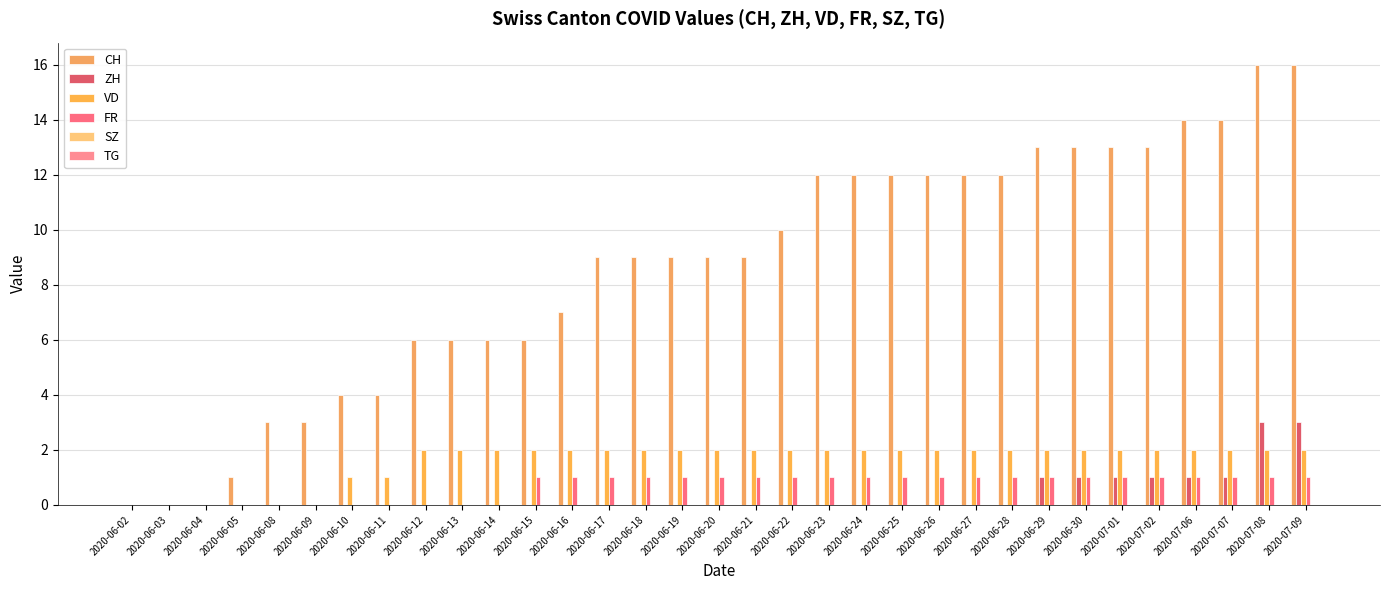

Reading right to left, transcribe all the data shown in this chart.

CH: 2020-07-09=16	2020-07-08=16	2020-07-07=14	2020-07-06=14	2020-07-02=13	2020-07-01=13	2020-06-30=13	2020-06-29=13	2020-06-28=12	2020-06-27=12	2020-06-26=12	2020-06-25=12	2020-06-24=12	2020-06-23=12	2020-06-22=10	2020-06-21=9	2020-06-20=9	2020-06-19=9	2020-06-18=9	2020-06-17=9	2020-06-16=7	2020-06-15=6	2020-06-14=6	2020-06-13=6	2020-06-12=6	2020-06-11=4	2020-06-10=4	2020-06-09=3	2020-06-08=3	2020-06-05=1	2020-06-04=0	2020-06-03=0	2020-06-02=0
ZH: 2020-07-09=3	2020-07-08=3	2020-07-07=1	2020-07-06=1	2020-07-02=1	2020-07-01=1	2020-06-30=1	2020-06-29=1	2020-06-28=0	2020-06-27=0	2020-06-26=0	2020-06-25=0	2020-06-24=0	2020-06-23=0	2020-06-22=0	2020-06-21=0	2020-06-20=0	2020-06-19=0	2020-06-18=0	2020-06-17=0	2020-06-16=0	2020-06-15=0	2020-06-14=0	2020-06-13=0	2020-06-12=0	2020-06-11=0	2020-06-10=0	2020-06-09=0	2020-06-08=0	2020-06-05=0	2020-06-04=0	2020-06-03=0	2020-06-02=0
VD: 2020-07-09=2	2020-07-08=2	2020-07-07=2	2020-07-06=2	2020-07-02=2	2020-07-01=2	2020-06-30=2	2020-06-29=2	2020-06-28=2	2020-06-27=2	2020-06-26=2	2020-06-25=2	2020-06-24=2	2020-06-23=2	2020-06-22=2	2020-06-21=2	2020-06-20=2	2020-06-19=2	2020-06-18=2	2020-06-17=2	2020-06-16=2	2020-06-15=2	2020-06-14=2	2020-06-13=2	2020-06-12=2	2020-06-11=1	2020-06-10=1	2020-06-09=0	2020-06-08=0	2020-06-05=0	2020-06-04=0	2020-06-03=0	2020-06-02=0
FR: 2020-07-09=1	2020-07-08=1	2020-07-07=1	2020-07-06=1	2020-07-02=1	2020-07-01=1	2020-06-30=1	2020-06-29=1	2020-06-28=1	2020-06-27=1	2020-06-26=1	2020-06-25=1	2020-06-24=1	2020-06-23=1	2020-06-22=1	2020-06-21=1	2020-06-20=1	2020-06-19=1	2020-06-18=1	2020-06-17=1	2020-06-16=1	2020-06-15=1	2020-06-14=0	2020-06-13=0	2020-06-12=0	2020-06-11=0	2020-06-10=0	2020-06-09=0	2020-06-08=0	2020-06-05=0	2020-06-04=0	2020-06-03=0	2020-06-02=0
SZ: 2020-07-09=0	2020-07-08=0	2020-07-07=0	2020-07-06=0	2020-07-02=0	2020-07-01=0	2020-06-30=0	2020-06-29=0	2020-06-28=0	2020-06-27=0	2020-06-26=0	2020-06-25=0	2020-06-24=0	2020-06-23=0	2020-06-22=0	2020-06-21=0	2020-06-20=0	2020-06-19=0	2020-06-18=0	2020-06-17=0	2020-06-16=0	2020-06-15=0	2020-06-14=0	2020-06-13=0	2020-06-12=0	2020-06-11=0	2020-06-10=0	2020-06-09=0	2020-06-08=0	2020-06-05=0	2020-06-04=0	2020-06-03=0	2020-06-02=0
TG: 2020-07-09=0	2020-07-08=0	2020-07-07=0	2020-07-06=0	2020-07-02=0	2020-07-01=0	2020-06-30=0	2020-06-29=0	2020-06-28=0	2020-06-27=0	2020-06-26=0	2020-06-25=0	2020-06-24=0	2020-06-23=0	2020-06-22=0	2020-06-21=0	2020-06-20=0	2020-06-19=0	2020-06-18=0	2020-06-17=0	2020-06-16=0	2020-06-15=0	2020-06-14=0	2020-06-13=0	2020-06-12=0	2020-06-11=0	2020-06-10=0	2020-06-09=0	2020-06-08=0	2020-06-05=0	2020-06-04=0	2020-06-03=0	2020-06-02=0